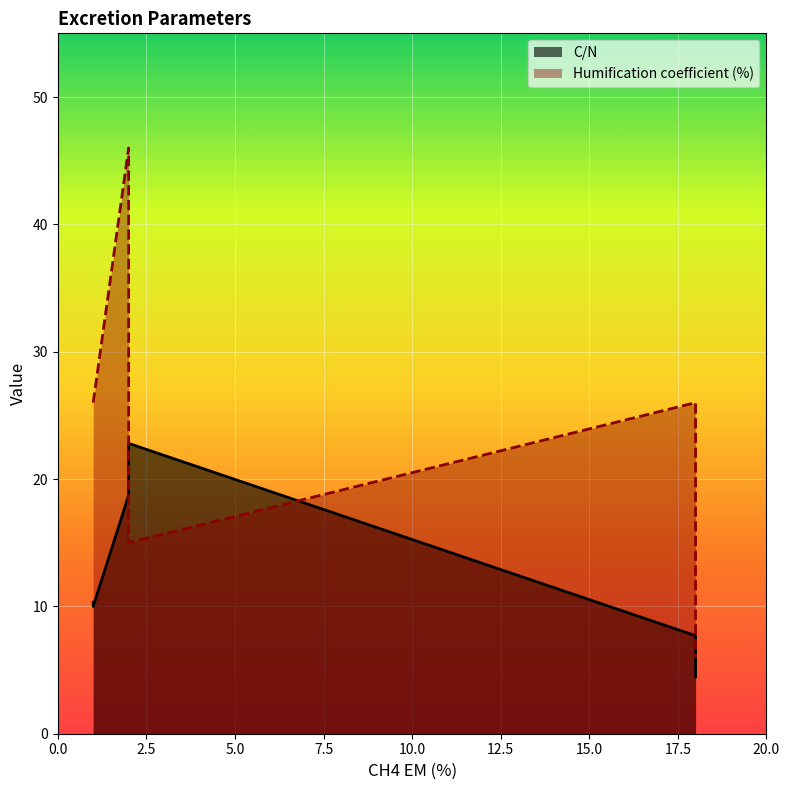

How many times do Humification coefficient (%) and C/N cross each other?

2